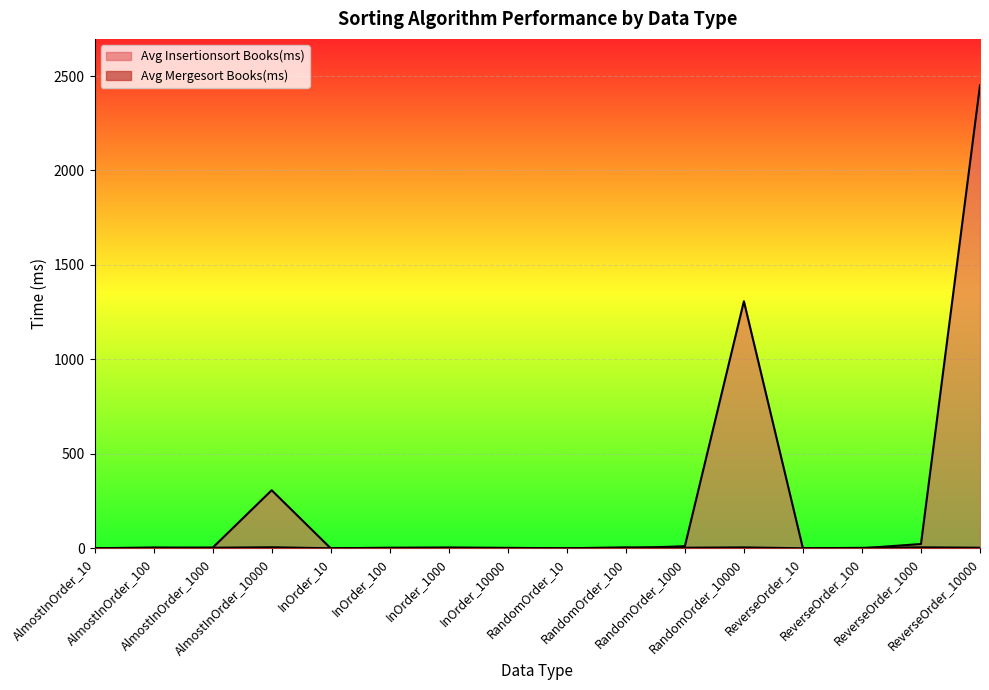

Reading left to right, list all the values displayed in this chart.

Avg Insertionsort Books(ms): 0.0	0.0	3.0	307.3	0.0	0.0	0.0	1.0	0.0	0.0	11.0	1307.7	0.0	0.0	22.7	2450.7
Avg Mergesort Books(ms): 0.0	4.3	3.0	5.3	0.0	3.0	4.3	2.3	0.0	5.0	3.0	4.7	0.0	2.3	5.0	3.0